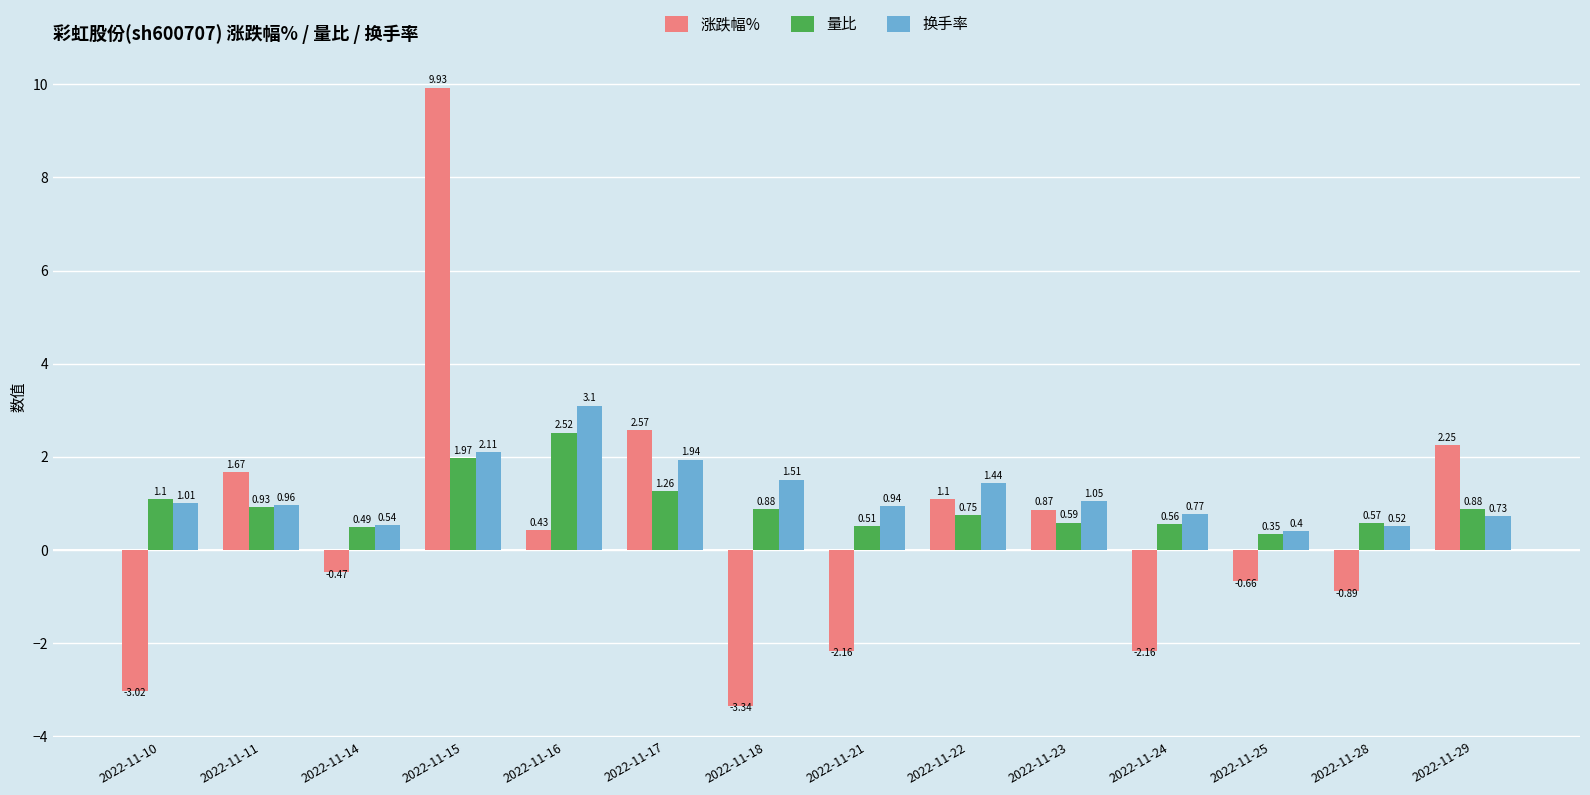

What is the difference between the maximum and minimum values in the 涨跌幅% series?

13.3